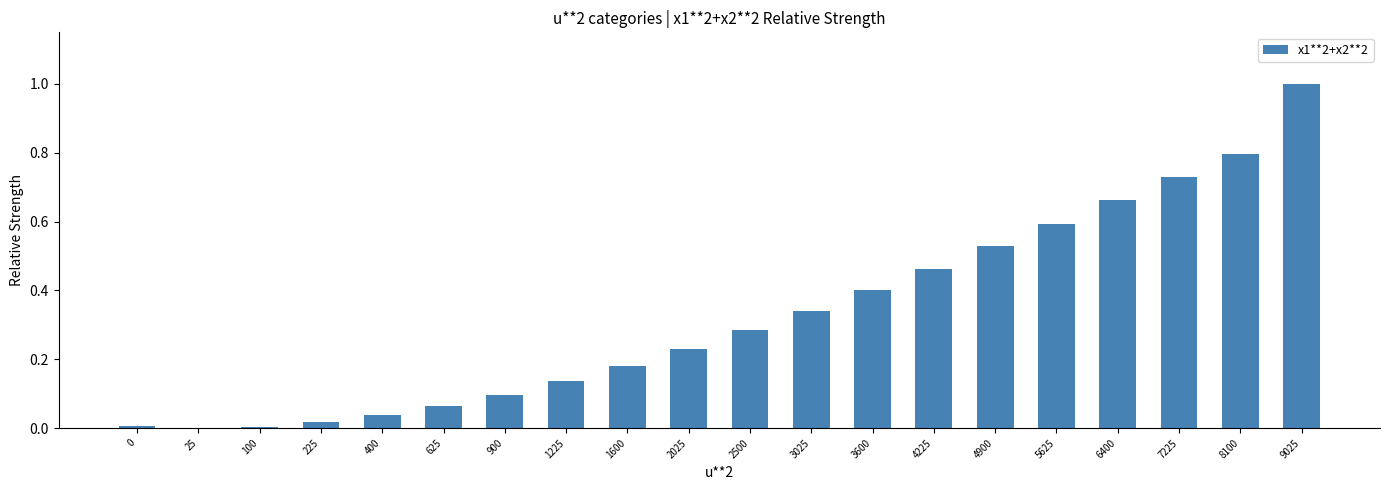

Which label corresponds to the largest value in the chart?

9025